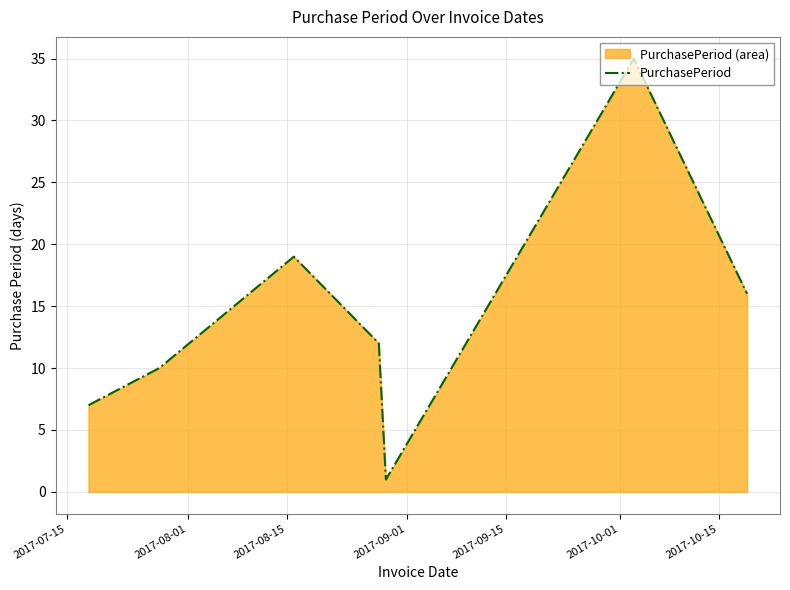

What is the greatest value displayed?

35